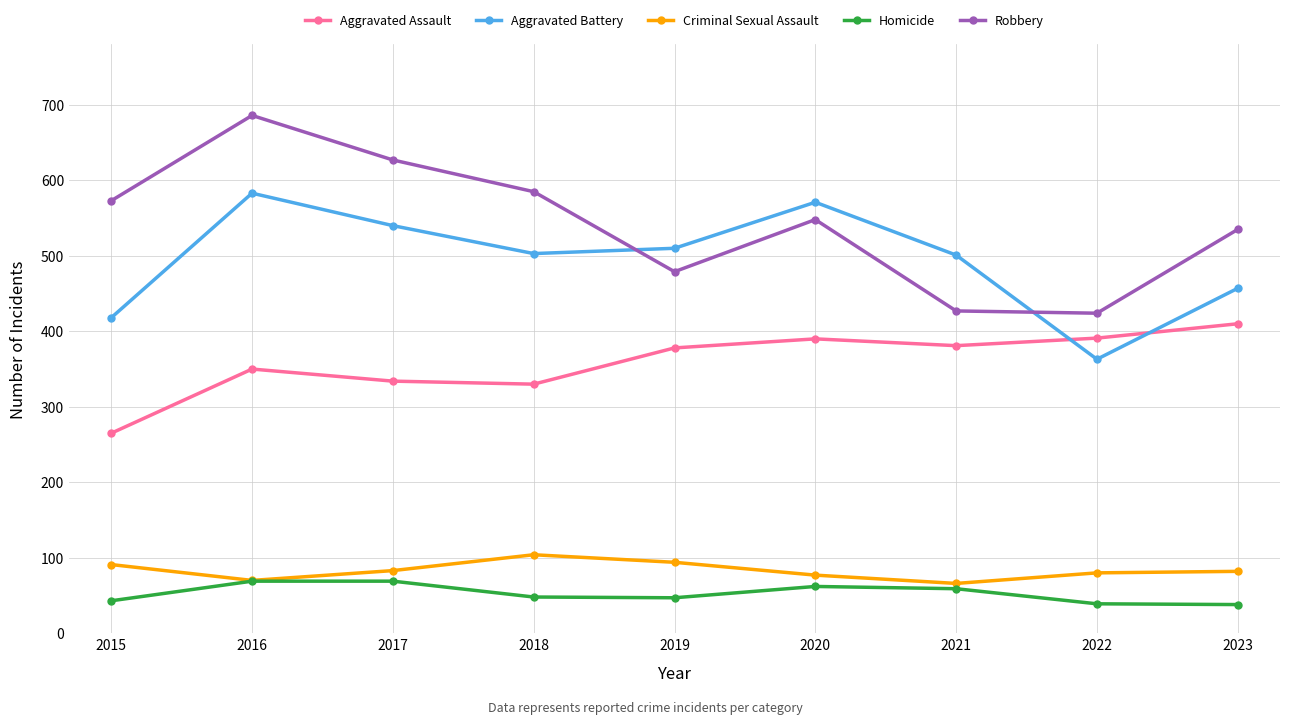

At which label is Aggravated Assault closest to 337?

2017